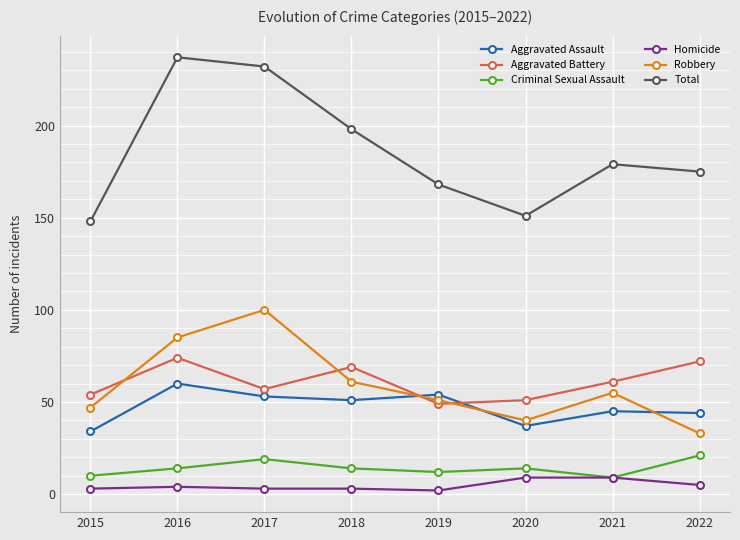

Where is the first local maximum for Robbery?

2017